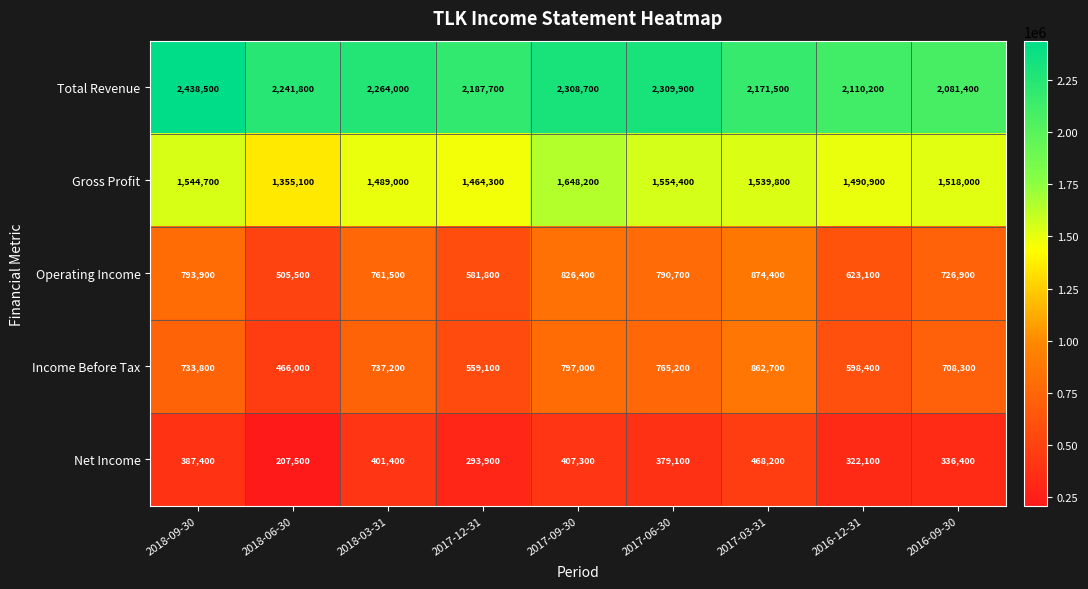

Rank the series at 2017-12-31 from lowest to highest value.

Net Income, Income Before Tax, Operating Income, Gross Profit, Total Revenue